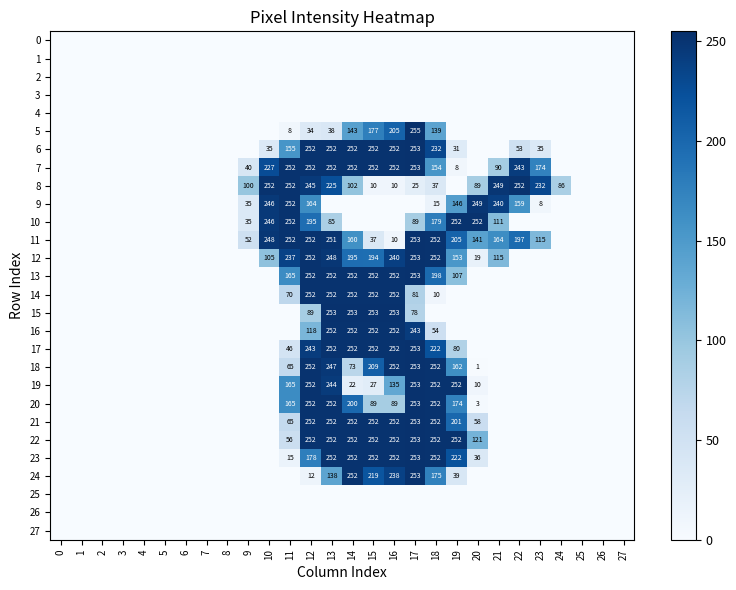

Is it true that 5 equals 20 at 13?

False